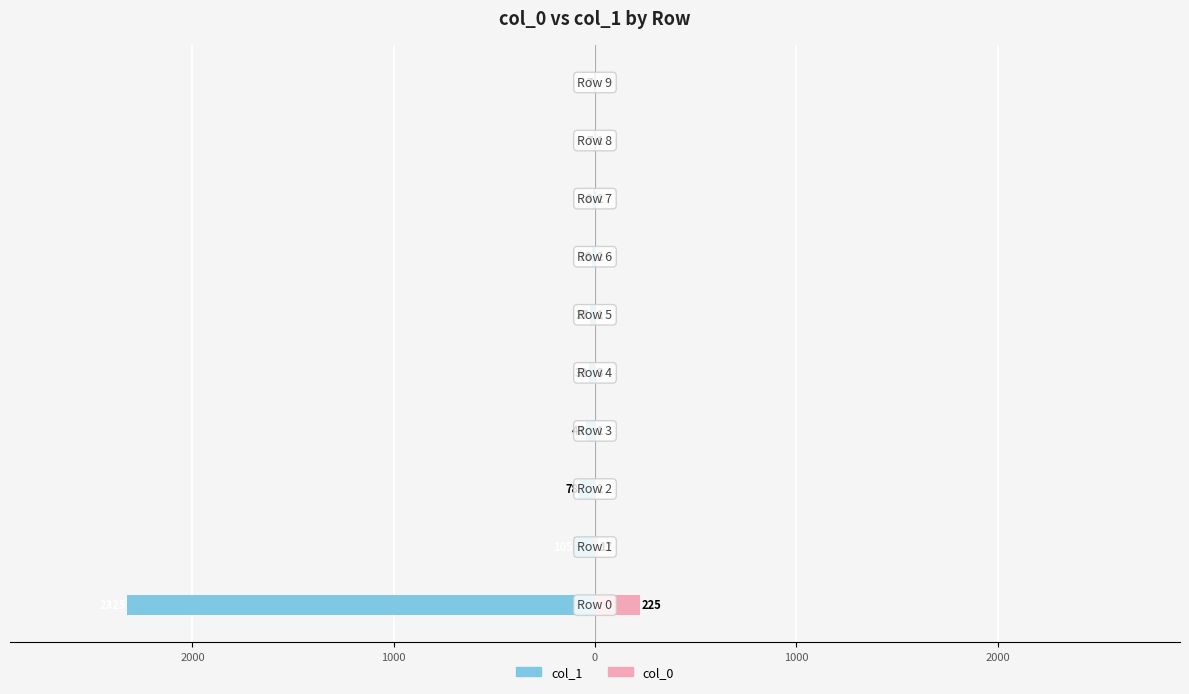

What is the lowest value of the col_1 series?

-2325